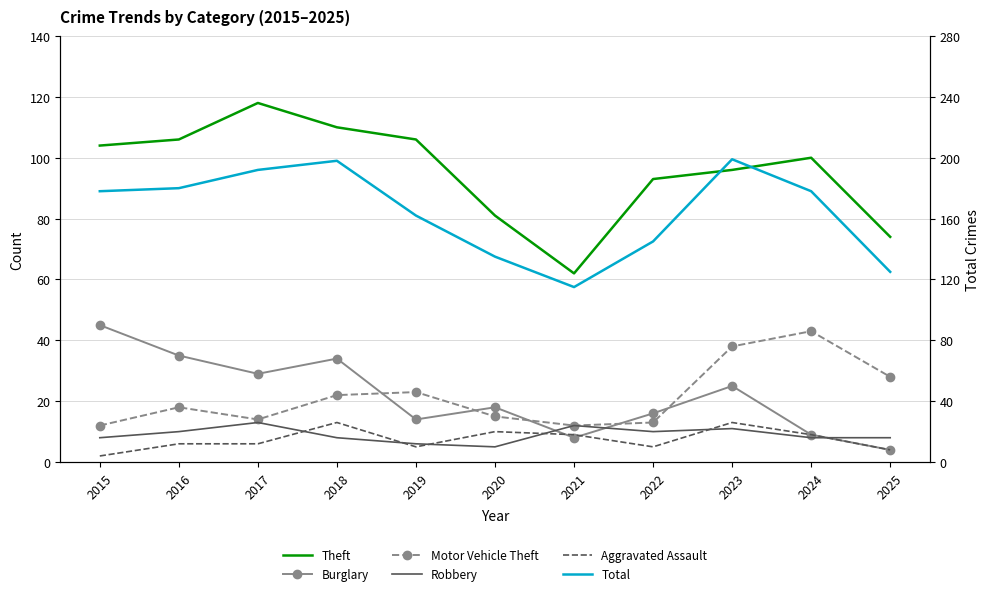

Rank the series at 2018 from highest to lowest value.

Total, Theft, Burglary, Motor Vehicle Theft, Aggravated Assault, Robbery